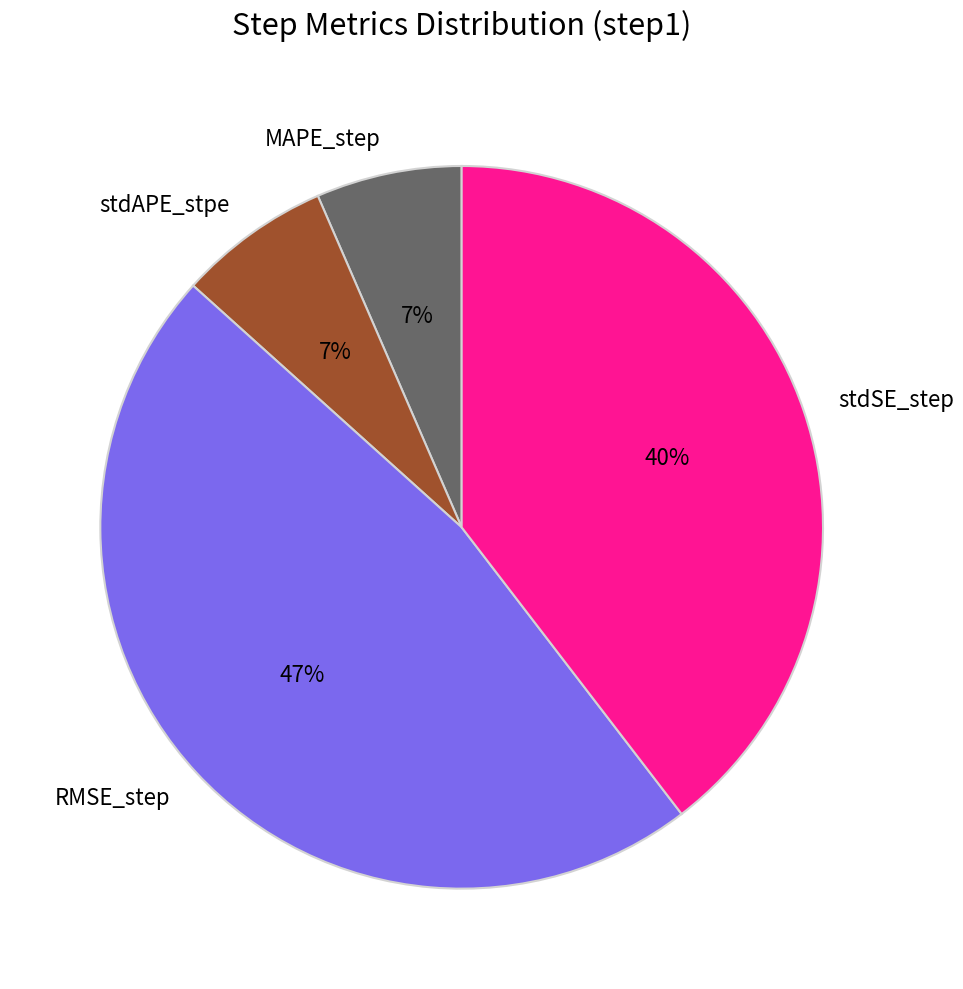

Which category has the biggest portion of the pie?

RMSE_step